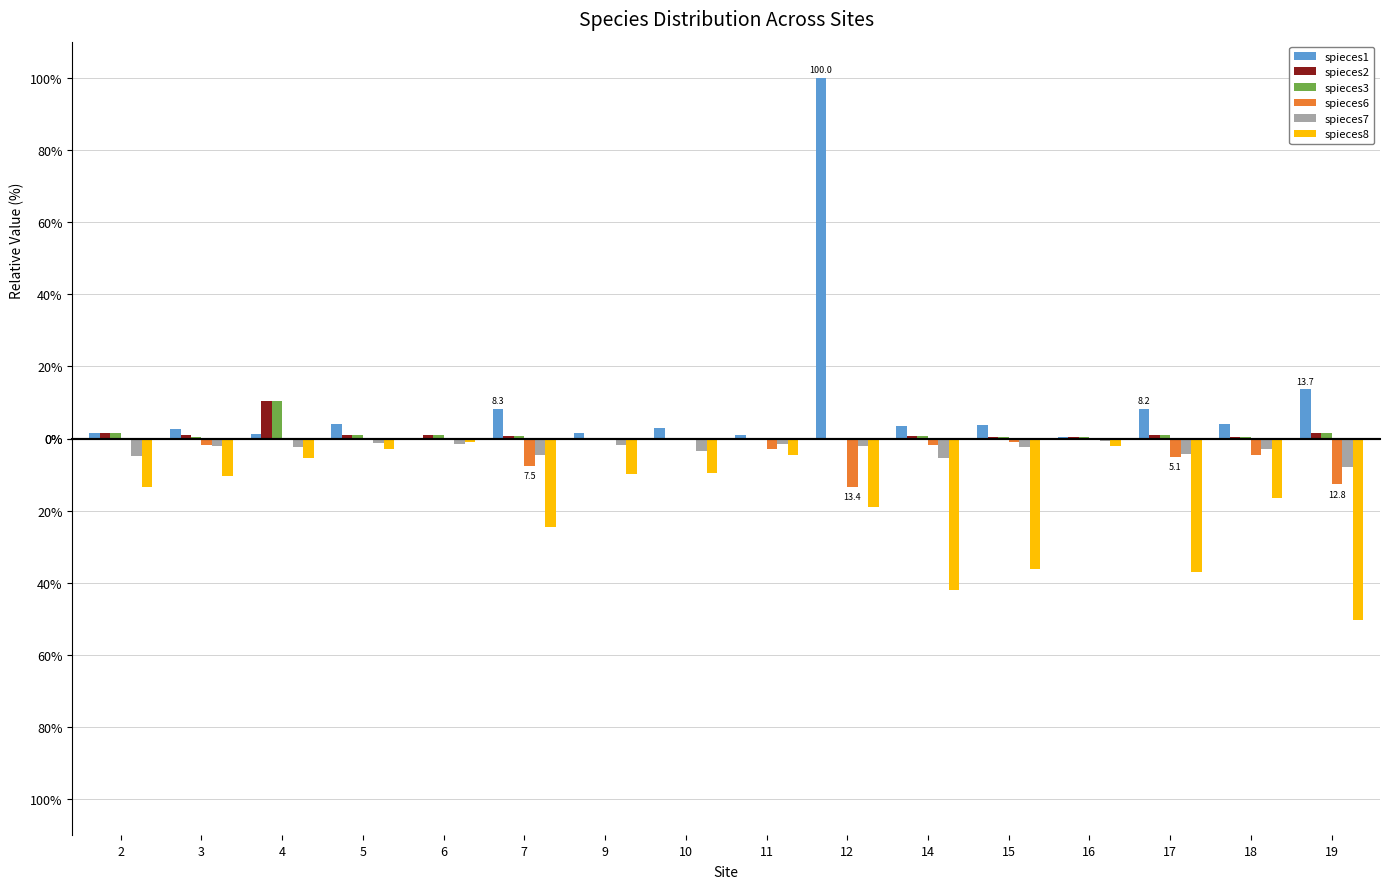

Which series changed the most between 15 and 16?

spieces8